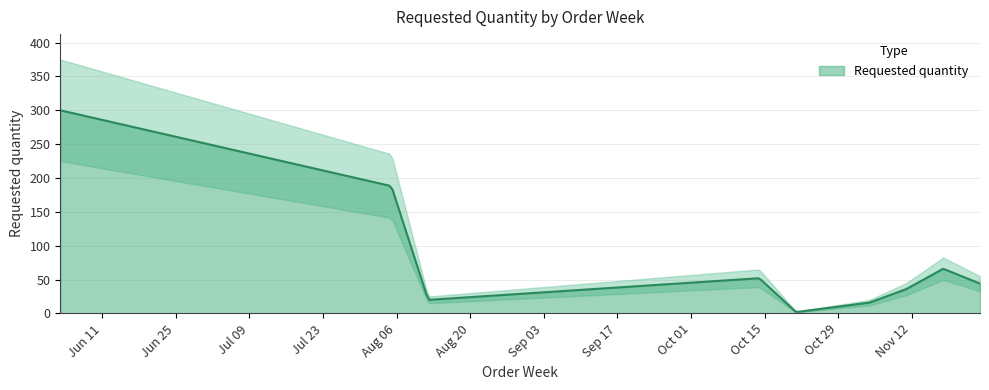

Reading left to right, transcribe all the data shown in this chart.

300	188	20	52	2	16	36	66	44